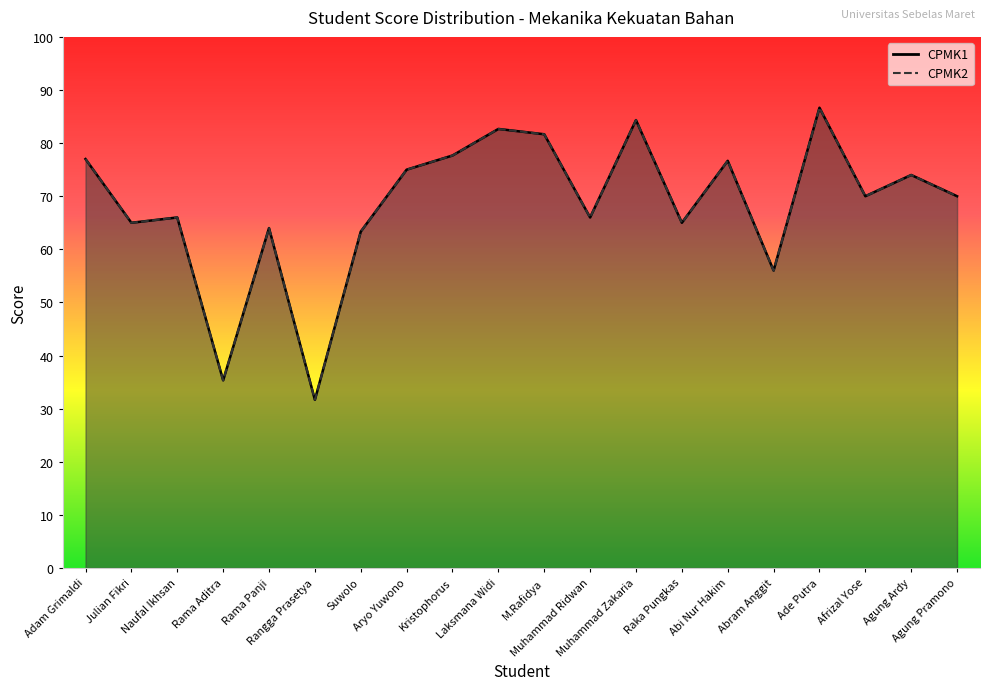

Where does the CPMK1 series first go above 70?

Adam Grimaldi